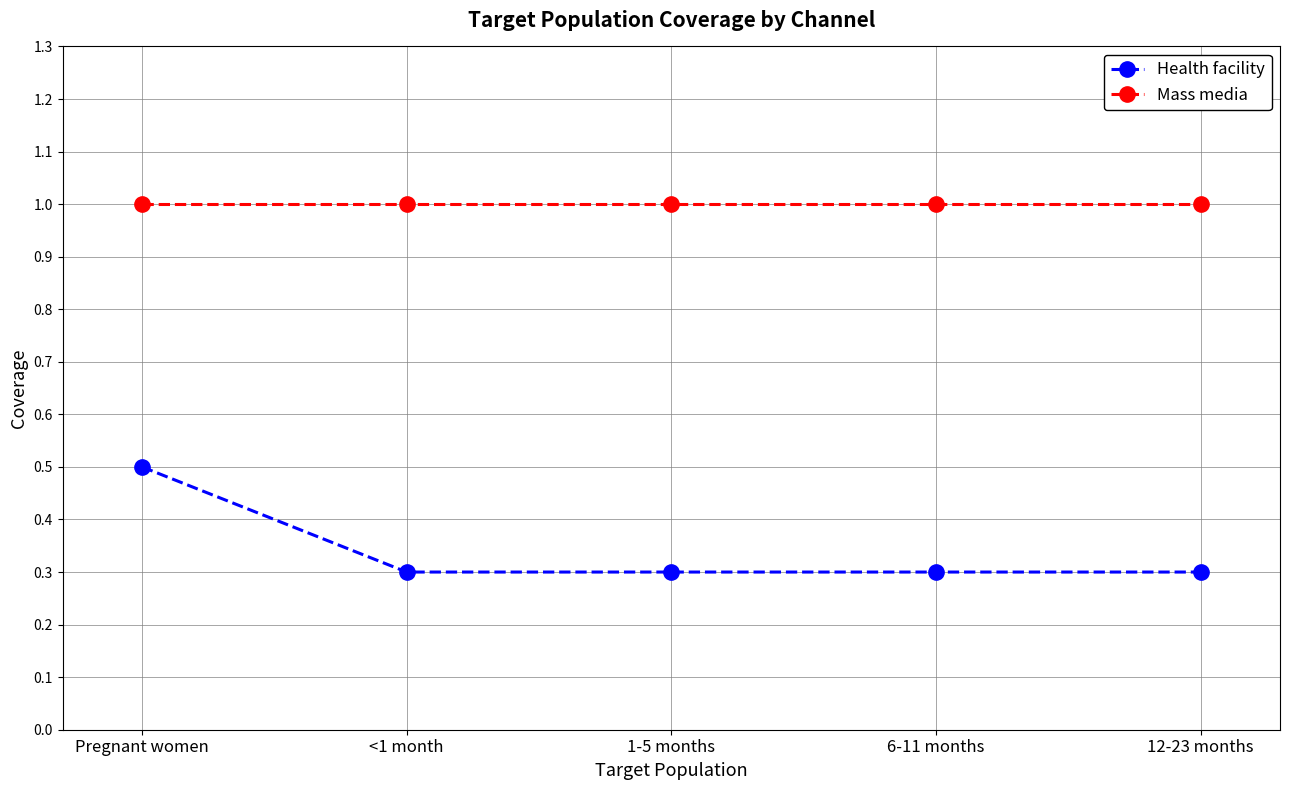

What is the greatest value displayed?

1.0